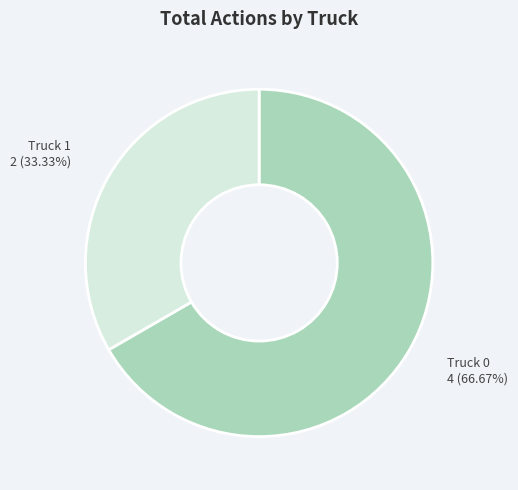

How many slices are in this pie chart?

2